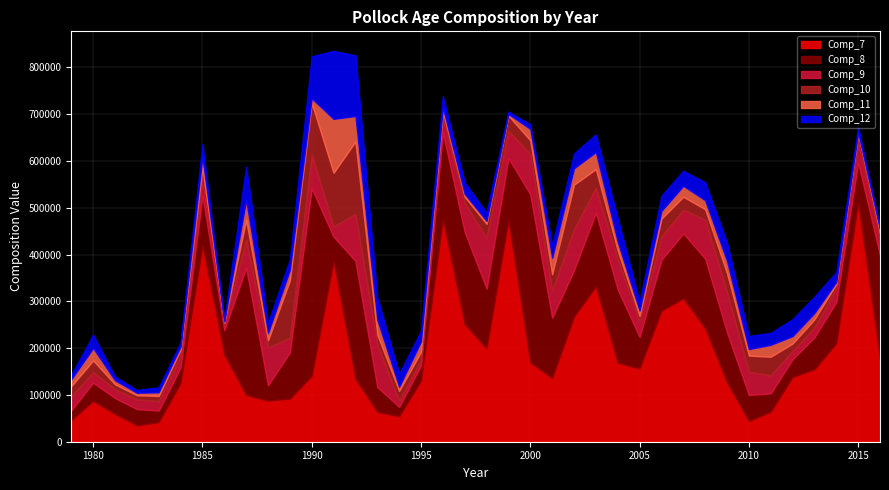

How many lines are shown in the chart?

6